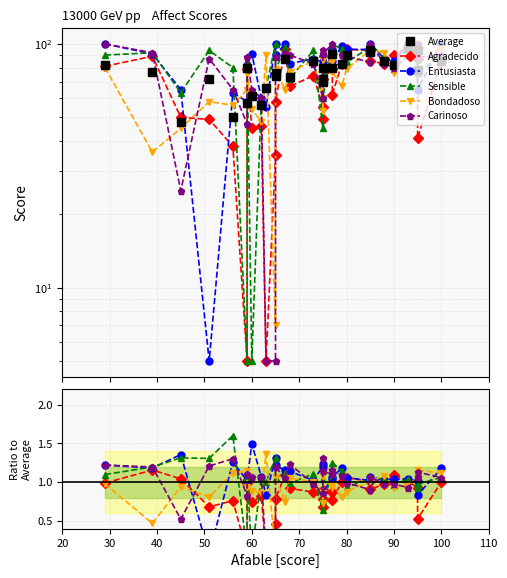

Reading right to left, extract all data points from this chart.

Average: 85.0	78.0	94.0	96.0	82.0	85.0	94.0	93.0	90.0	83.0	80.0	91.0	80.0	72.0	70.0	85.0	73.0	87.0	74.0	76.0	66.0	56.0	61.0	80.0	57.0	50.0	72.0	48.0	77.0	82.0
Agradecido: 1.0	0.5	0.9	1.0	1.1	1.0	0.9	1.0	1.1	1.0	0.8	0.9	0.9	0.7	0.8	0.9	0.9	1.1	0.8	0.5	0.1	0.8	0.7	1.0	0.1	0.8	0.7	1.0	1.2	1.0
Entusiasta: 1.2	0.8	1.0	1.0	1.0	1.0	1.1	1.0	1.1	1.2	1.1	1.0	0.9	1.2	1.2	1.0	1.1	1.1	1.2	1.3	0.8	1.1	1.5	1.0	1.0	1.3	0.1	1.4	1.2	1.2
Sensible: 1.1	1.0	0.9	1.0	1.0	1.0	1.1	1.0	0.9	1.1	1.2	1.1	0.8	1.0	0.6	1.1	1.0	1.1	1.1	1.3	1.0	1.1	0.1	1.1	0.1	1.6	1.3	1.3	1.2	1.1
Bondadoso: 1.1	1.2	1.1	1.0	0.9	1.1	1.0	1.0	0.9	0.8	1.0	0.9	1.1	0.7	0.9	1.0	1.1	0.7	1.1	0.1	1.4	0.9	0.9	0.9	1.1	1.1	0.8	0.9	0.5	1.0
Carinoso: 1.1	1.1	1.1	0.9	1.0	1.0	1.1	0.9	1.0	1.1	1.1	1.1	1.1	1.3	0.9	1.0	1.2	1.1	1.2	0.1	0.1	1.1	1.1	1.1	0.8	1.3	1.2	0.5	1.2	1.2